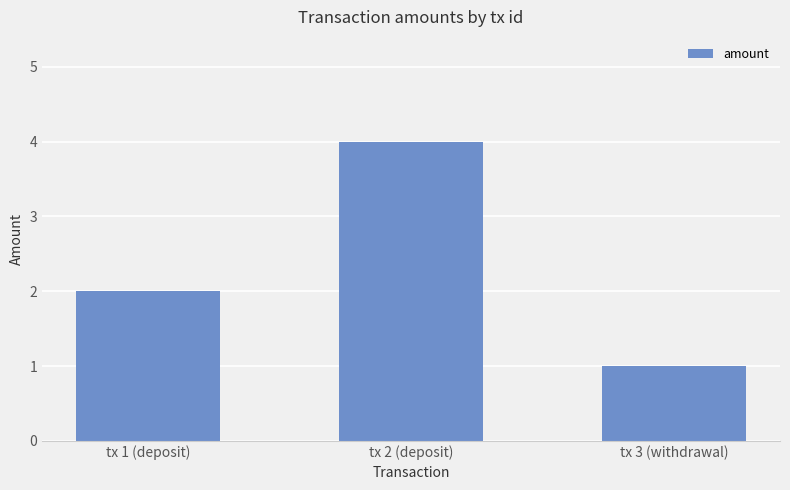

The chart shows a value of 6 at tx 2 (deposit). True or false?

False